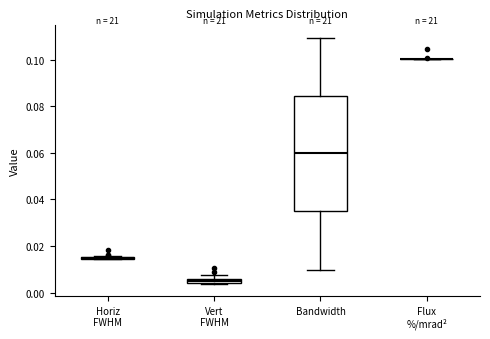

Comparing the boxes themselves (not the whiskers), which one is the tallest?

Bandwidth